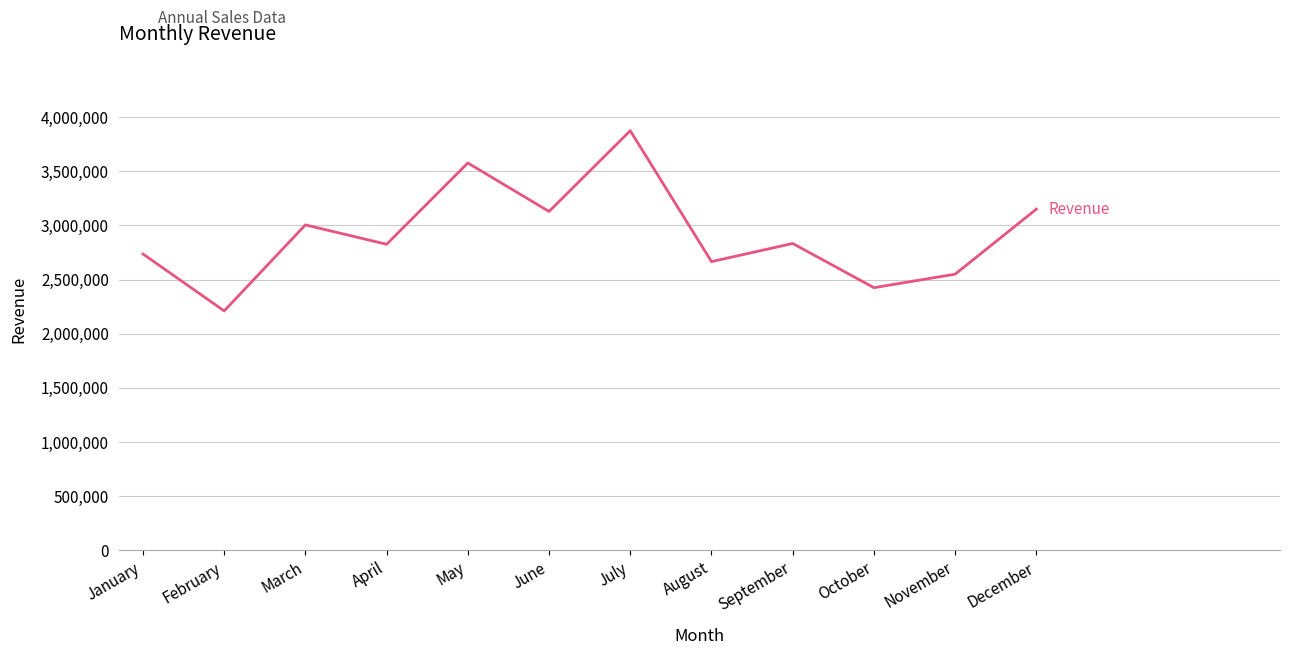

What is the change in value from March to June?

+123979